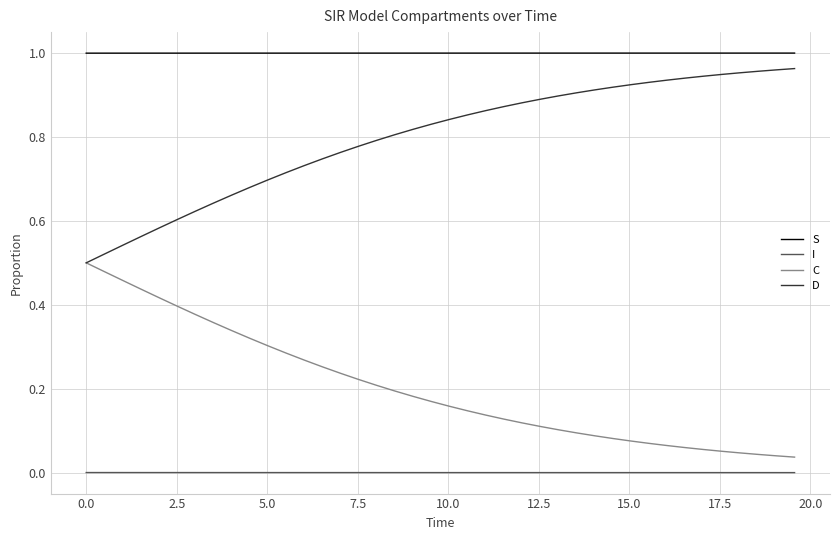

Does the chart have visible grid lines?

Yes